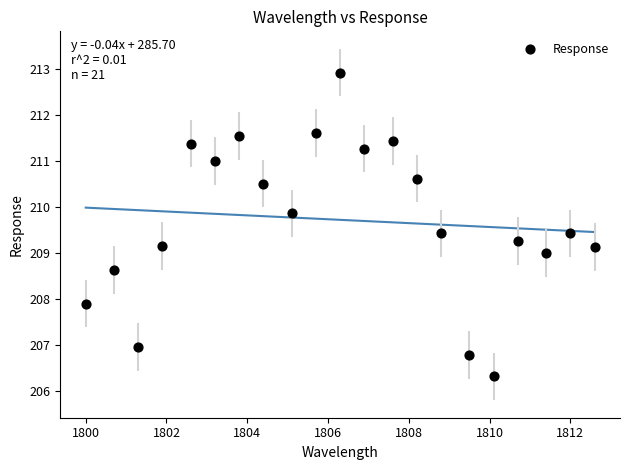

What is the range of Y values (max minus min)?

6.6